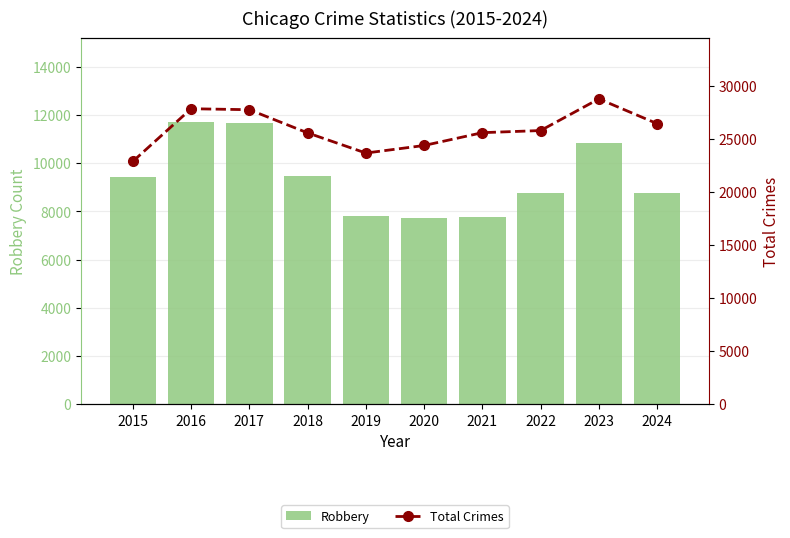

At which label does Total Crimes first exceed 25791?

2016